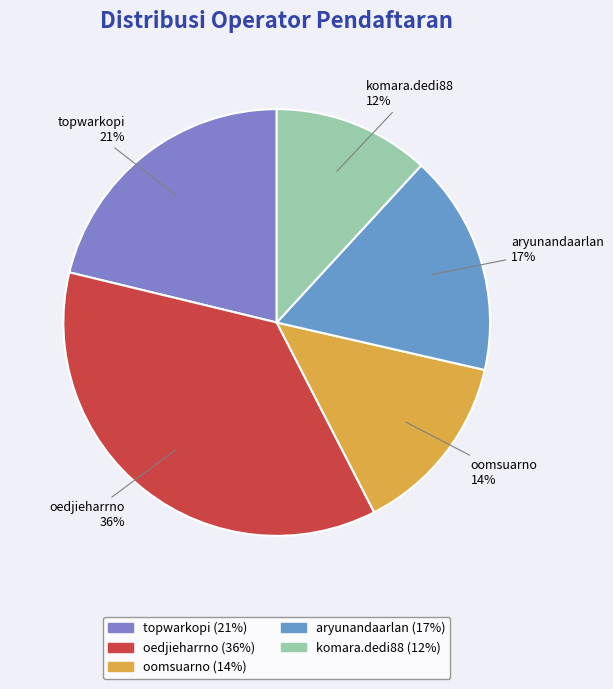

How many slices are in this pie chart?

5